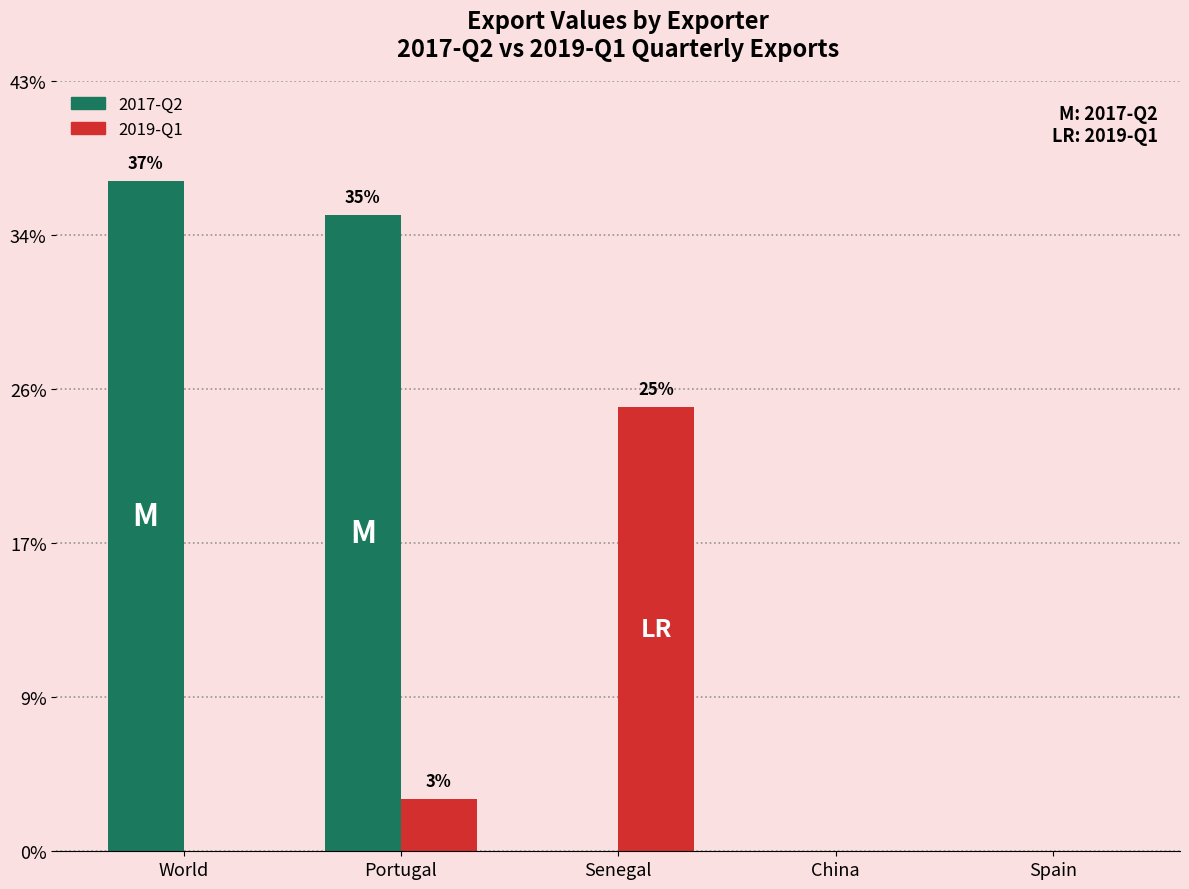

Are the bars horizontal?

No